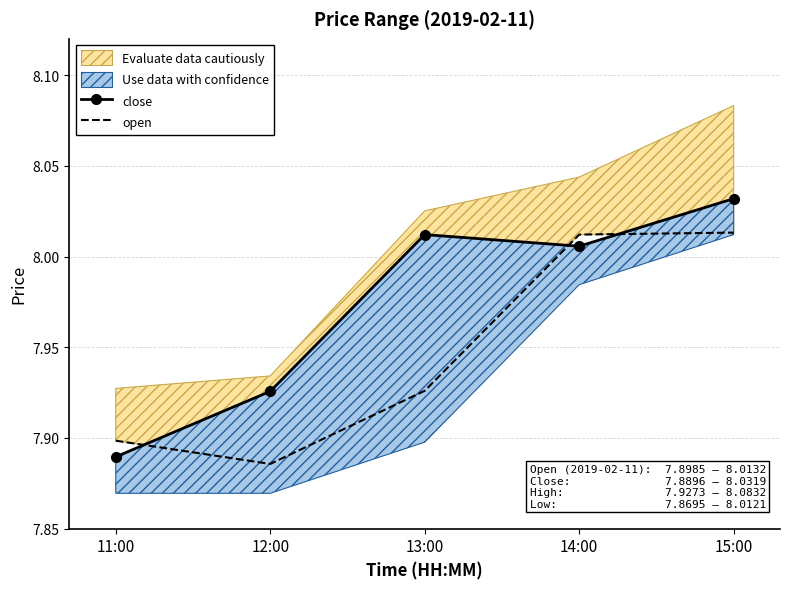

What position from the left is 15:00?

5